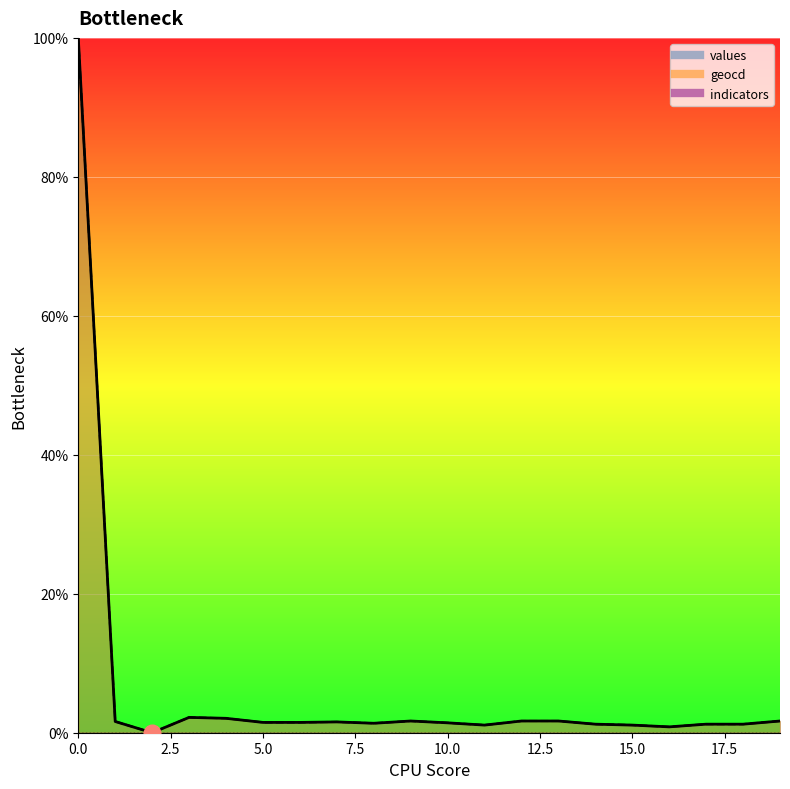

Reading left to right, extract all data points from this chart.

values: 0=100.0	1=1.6	2=0.0	3=2.2	4=2.1	5=1.5	6=1.5	7=1.6	8=1.4	9=1.7	10=1.4	11=1.1	12=1.7	13=1.7	14=1.2	15=1.1	16=0.8	17=1.2	18=1.2	19=1.7
geocd: 0=100.0	1=1.6	2=0.0	3=2.2	4=2.1	5=1.5	6=1.5	7=1.6	8=1.4	9=1.7	10=1.4	11=1.1	12=1.7	13=1.7	14=1.2	15=1.1	16=0.8	17=1.2	18=1.2	19=1.7